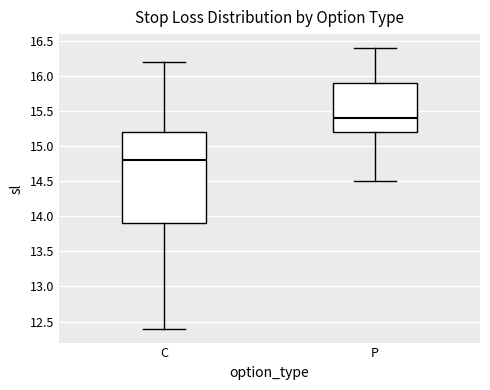

Comparing the boxes themselves (not the whiskers), which one is the tallest?

C